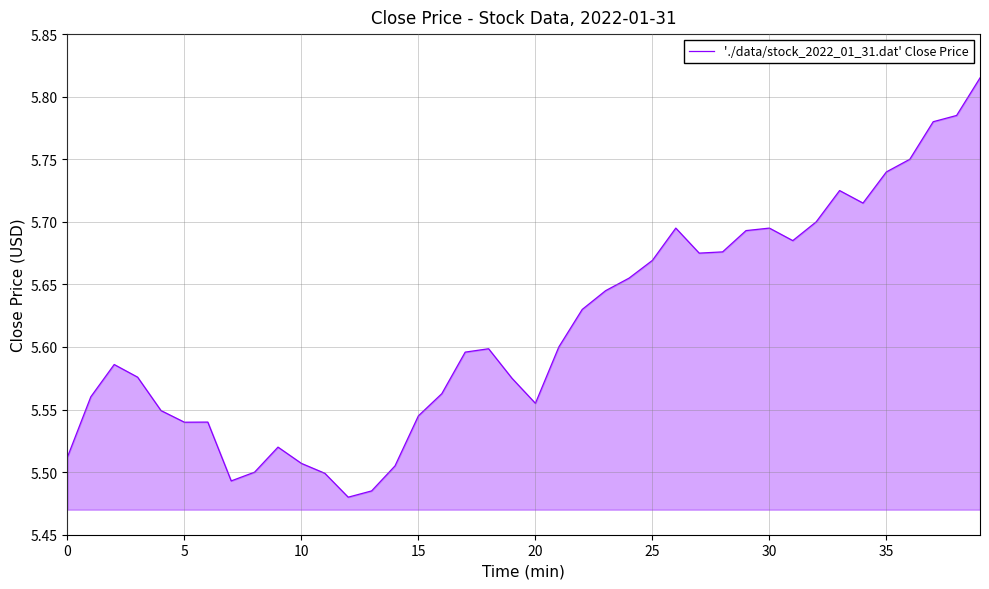

What is the difference between the maximum and minimum values?

0.3